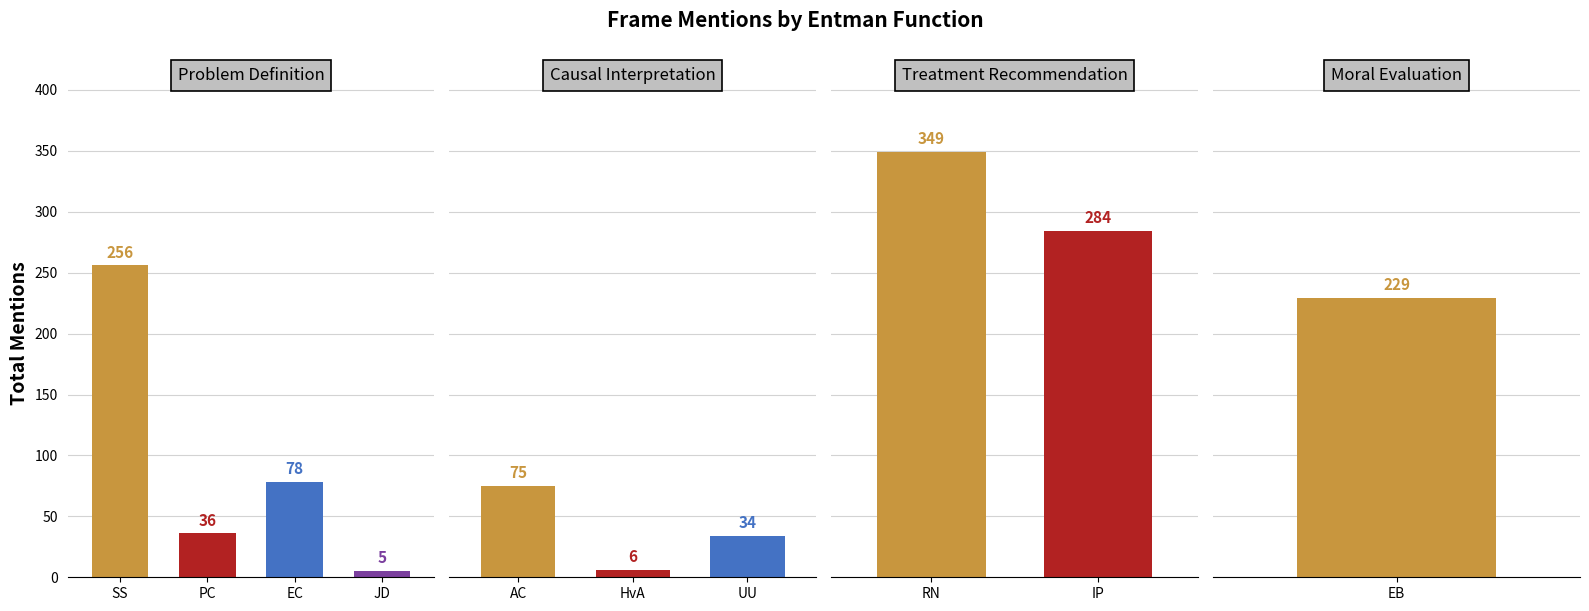

Count the number of data series in this chart.

3